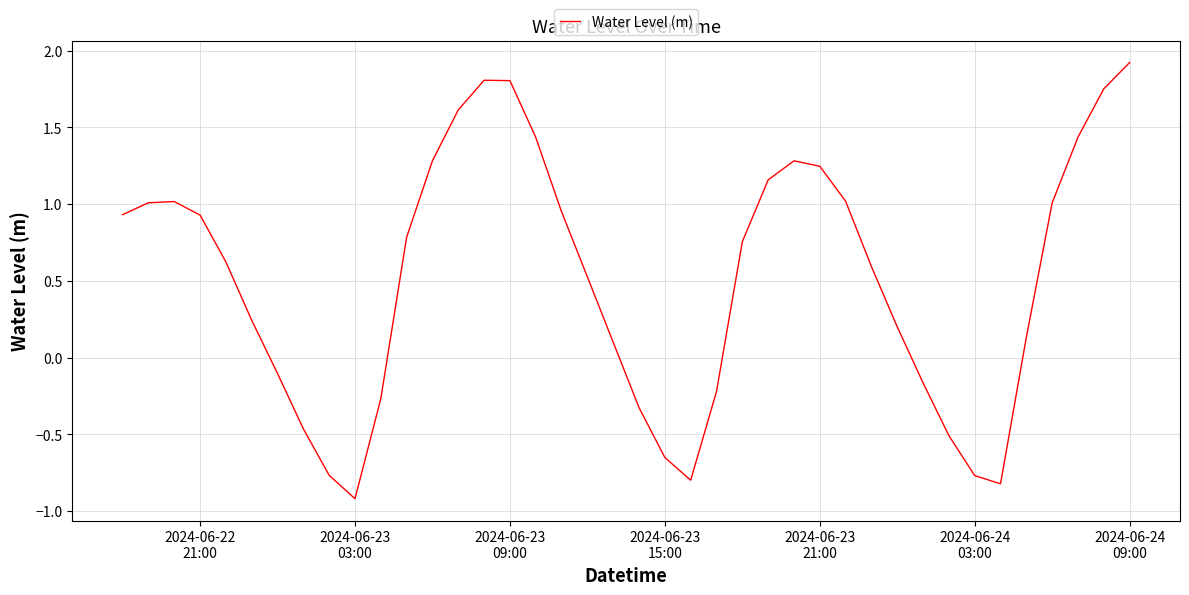

What is the difference between the maximum and minimum values?

2.8